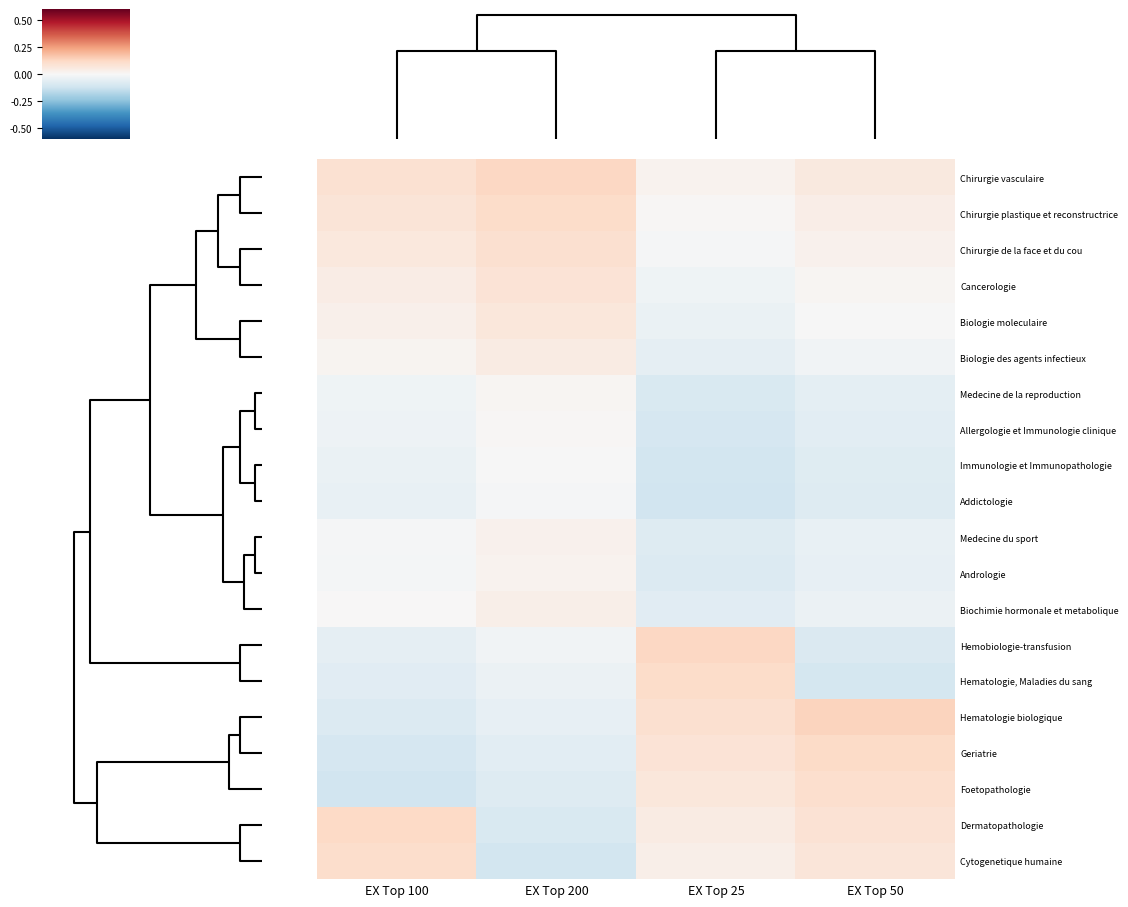

At which category is the sum across all series the highest?

EX Top 200